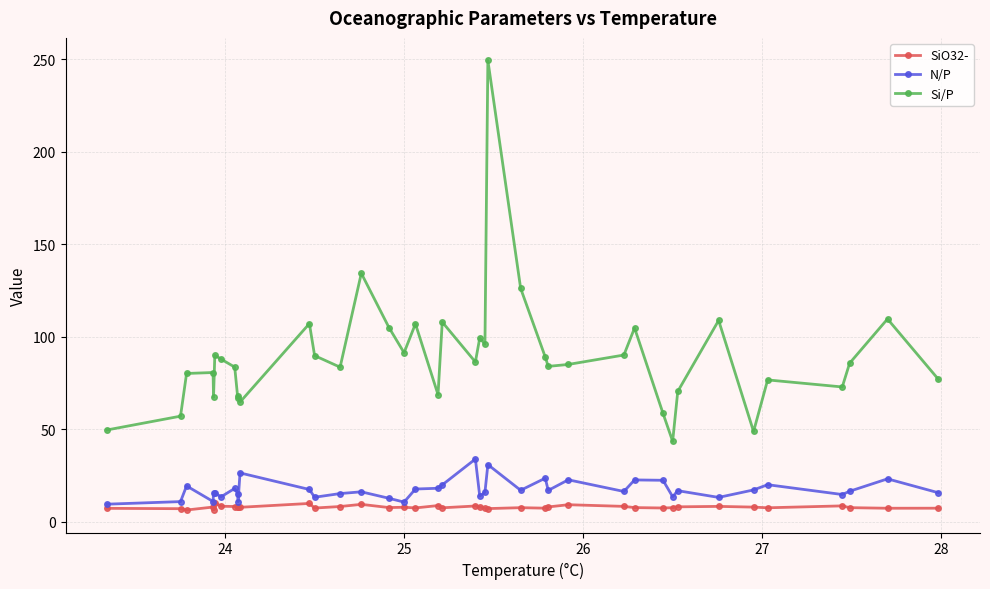

What is the value of the SiO32- point at the 3rd from the left?

6.5